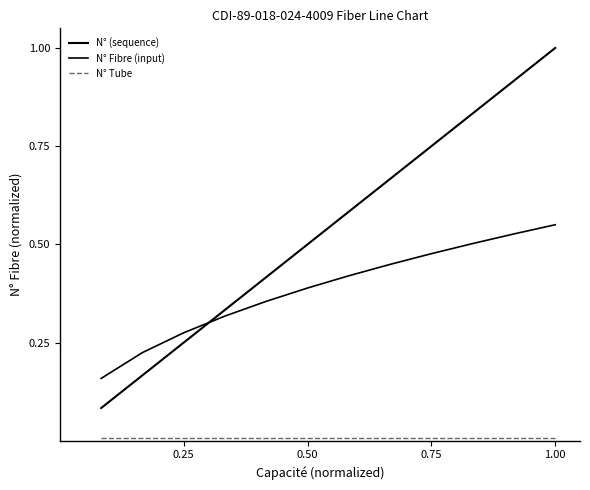

Is this an area chart (filled region under the line)?

No